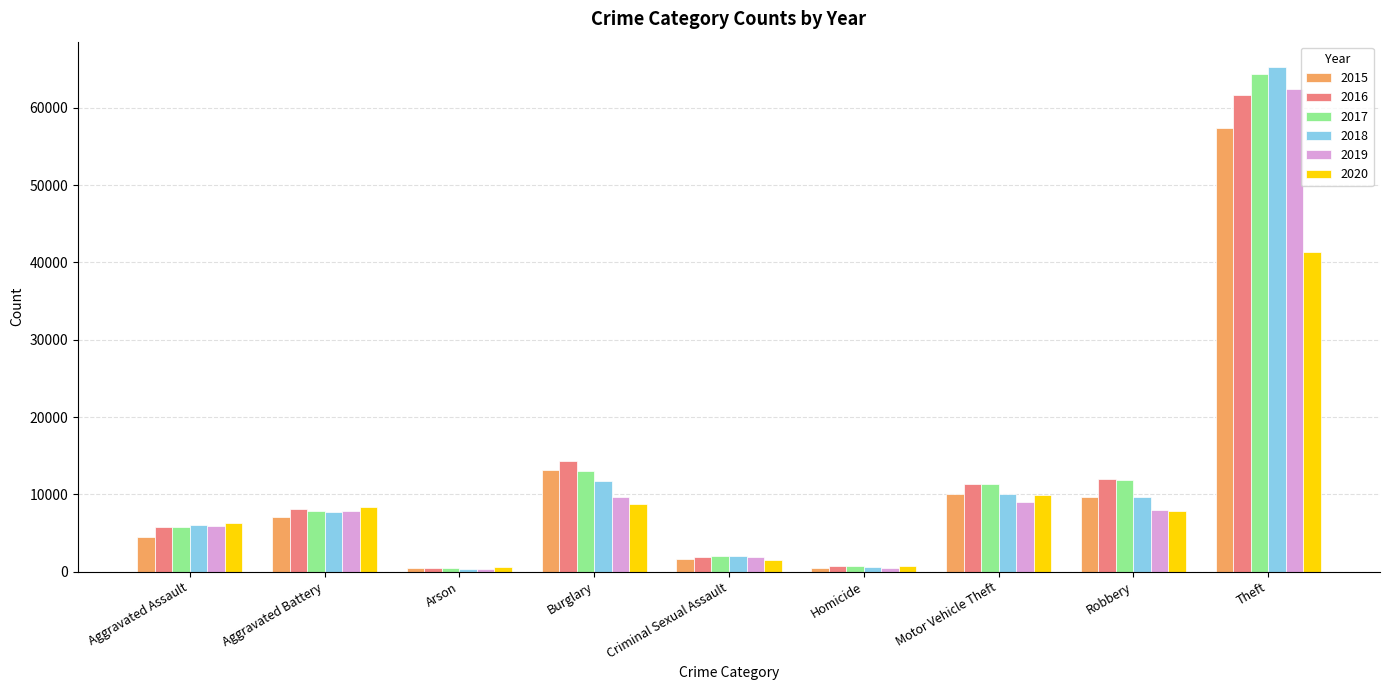

At how many categories does at least one series exceed 29215?

1